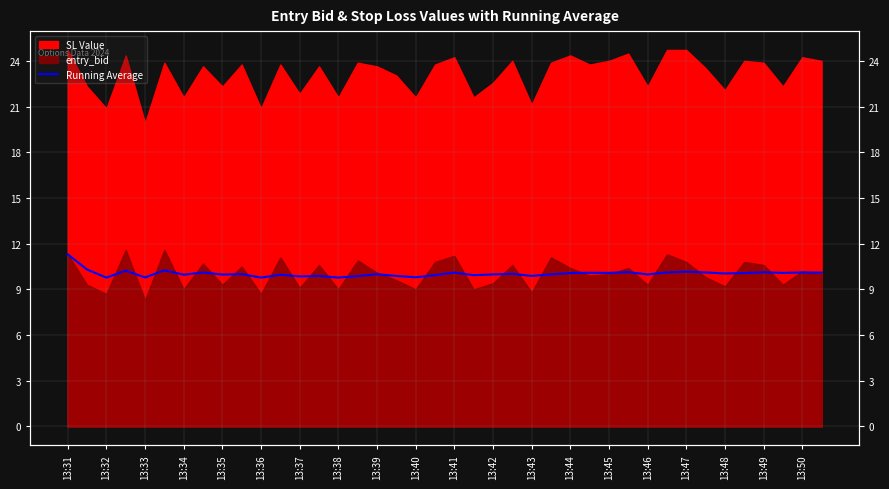

What is the difference between the maximum and second lowest values?

1.5